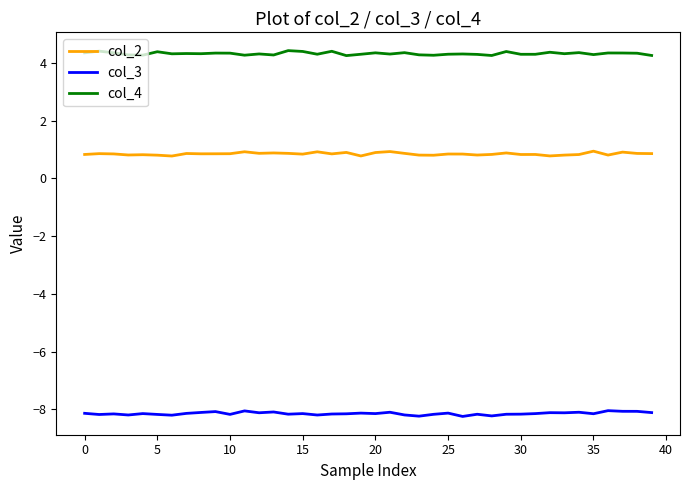

True or false: col_3 and col_2 cross at least once.

False